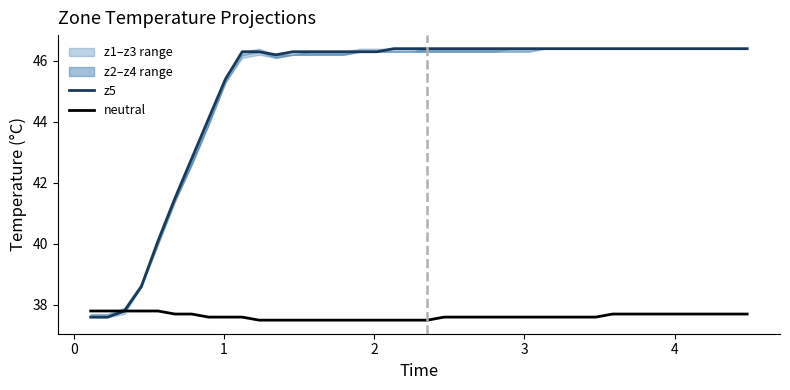

What is the difference between the maximum and minimum values in the z5 series?

8.8